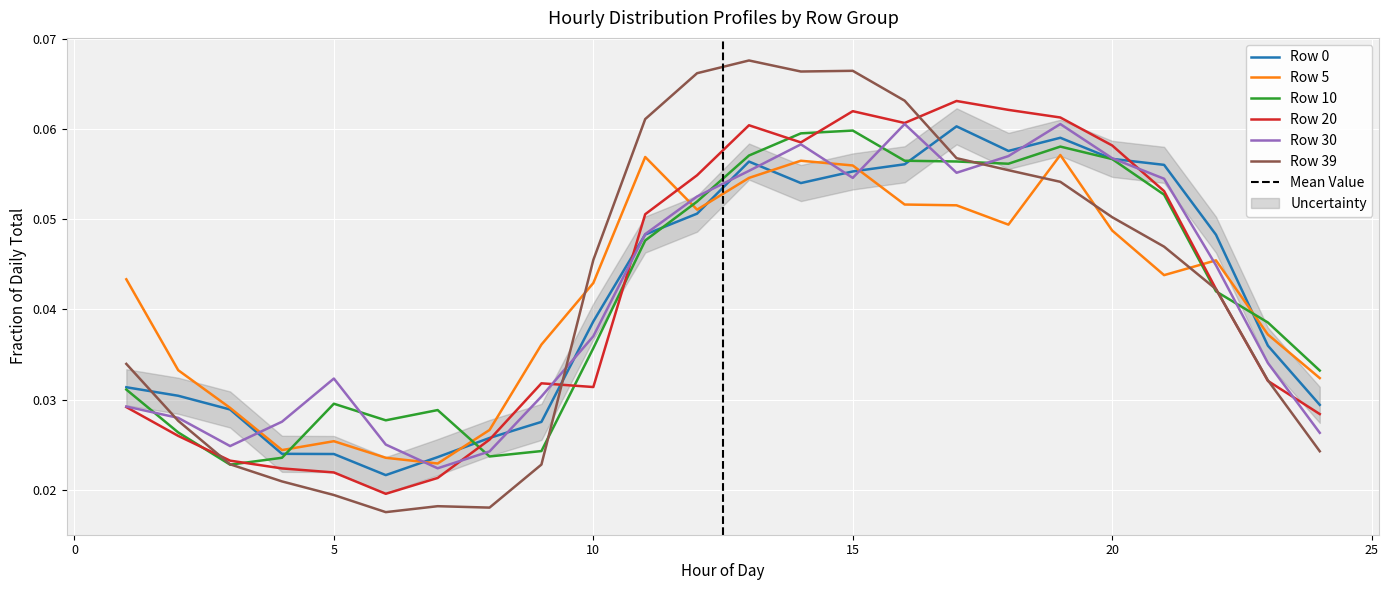

At how many categories does at least one series exceed 0?

24